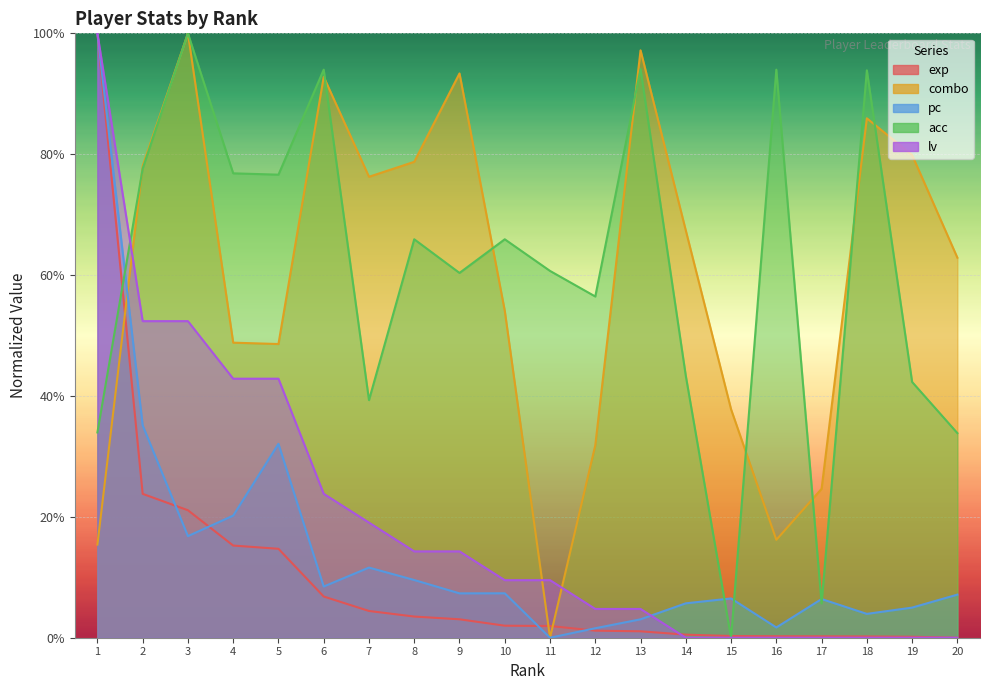

In pc, how many points are higher than both neighbors (excluding endpoints)?

5